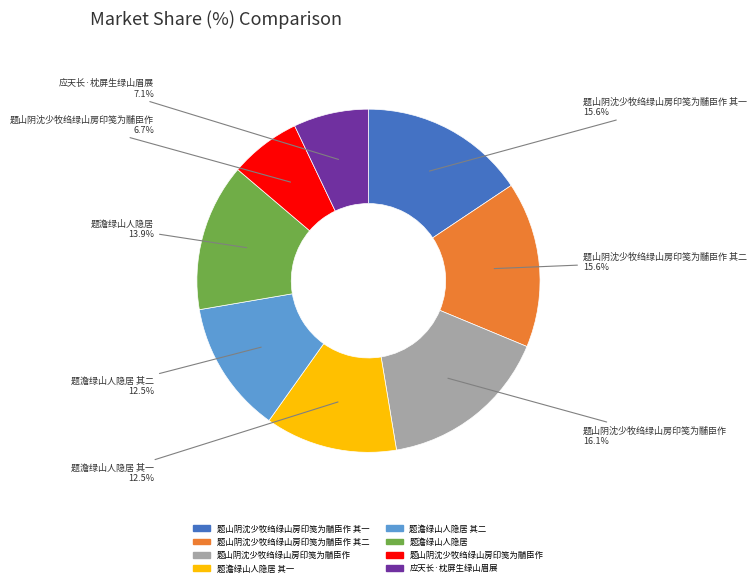

Is there any slice that represents more than half of the pie?

No